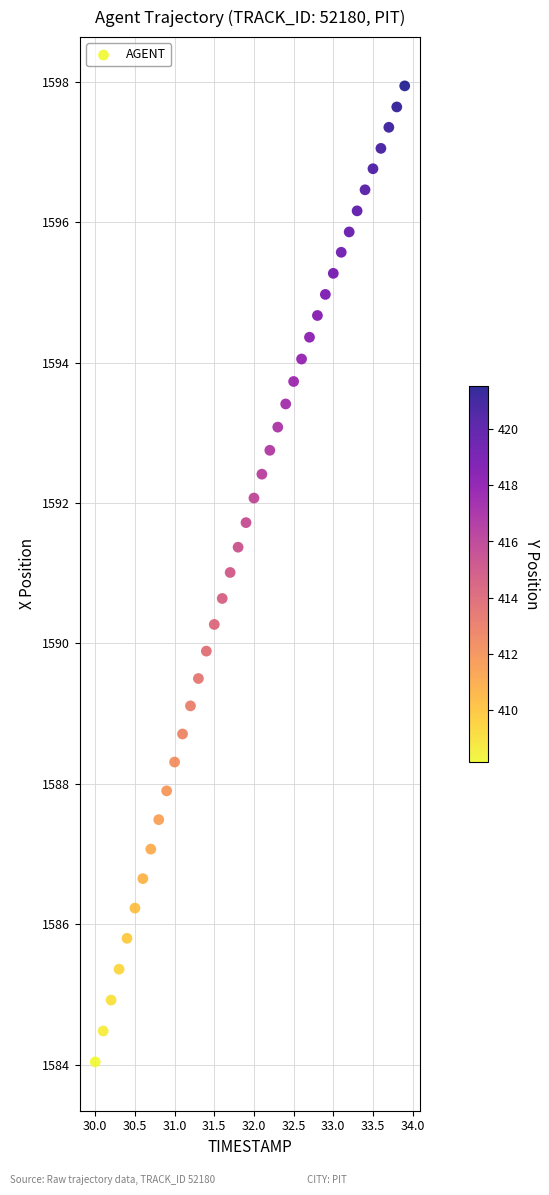

What is the range of X values (max minus min)?

3.9